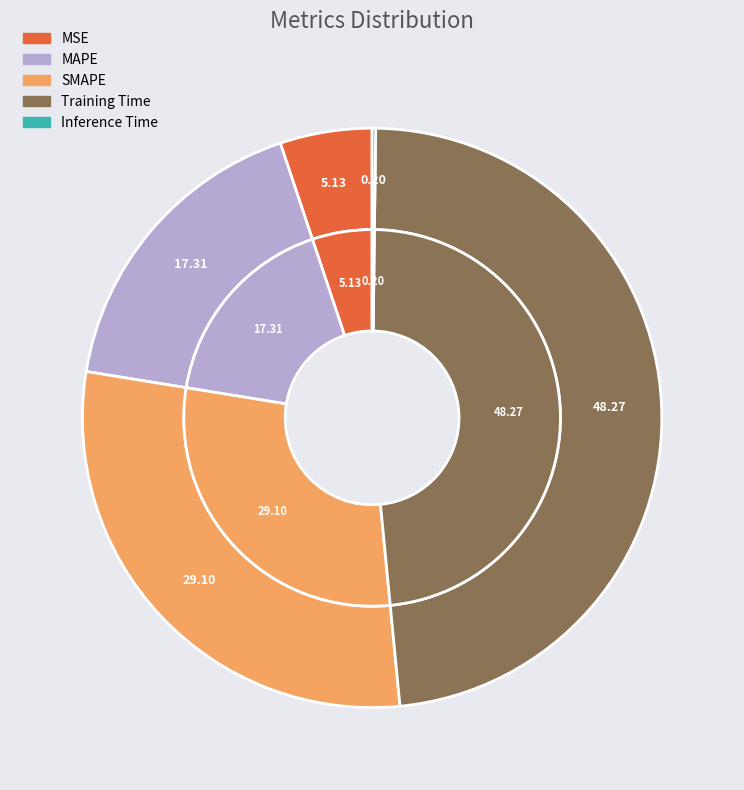

Count the number of slices in the pie.

5